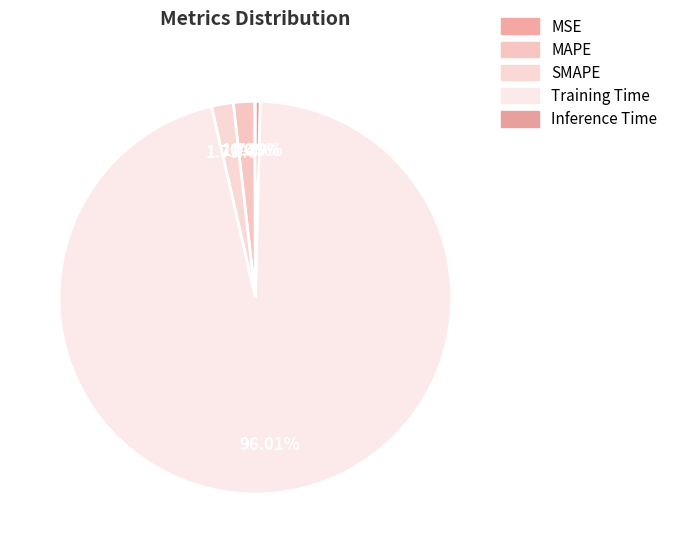

To the nearest percent, what is the average slice percentage?

20%